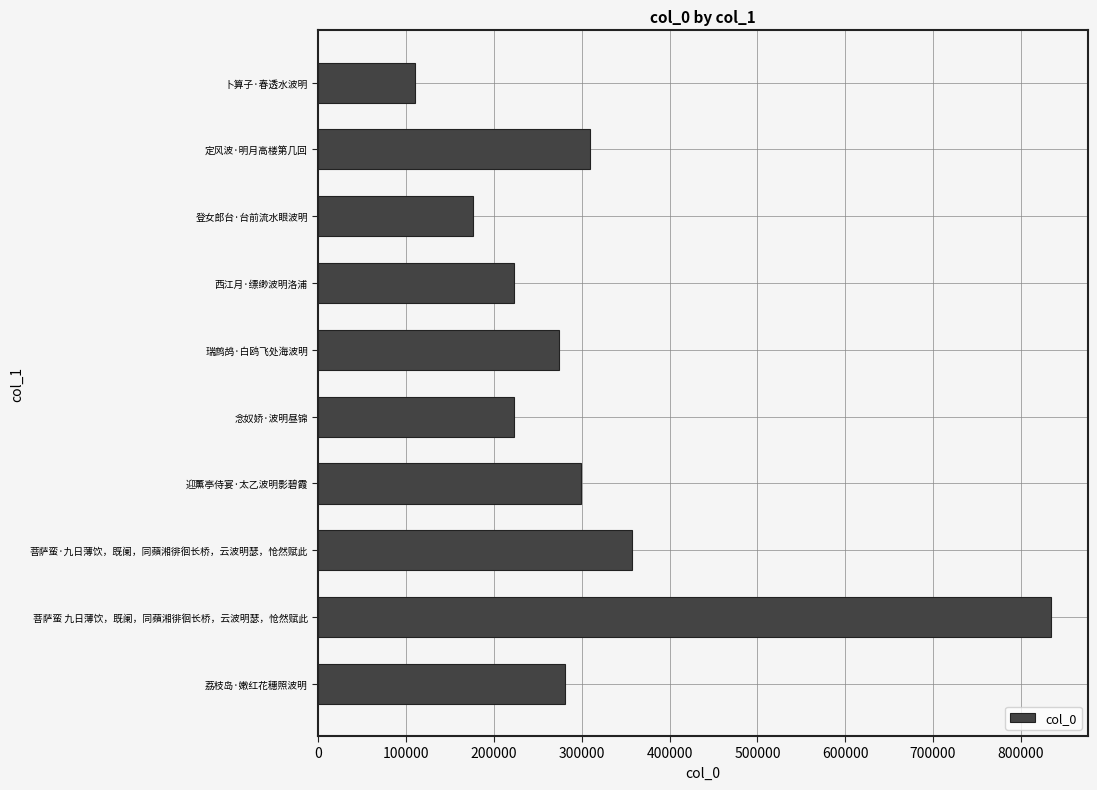

True or false: the data shows 357580 at 瑞鹧鸪·白鸥飞处海波明.

False